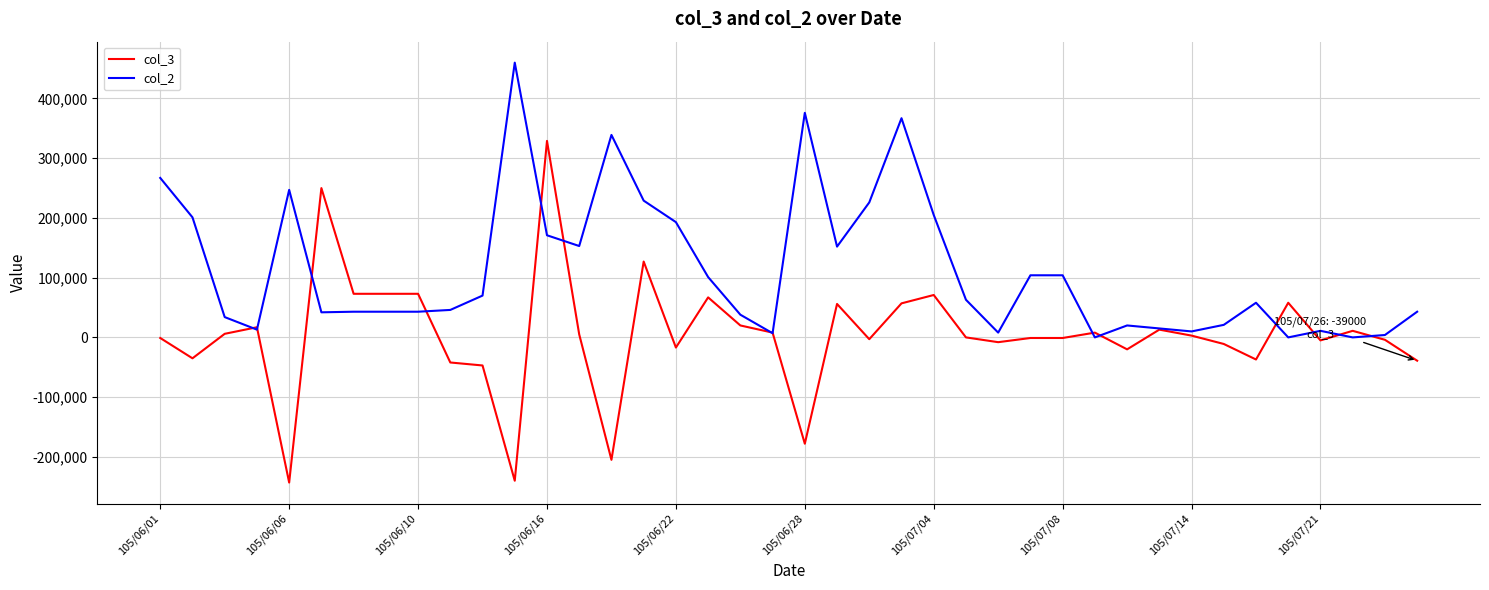

True or false: col_2 and col_3 cross at least once.

True